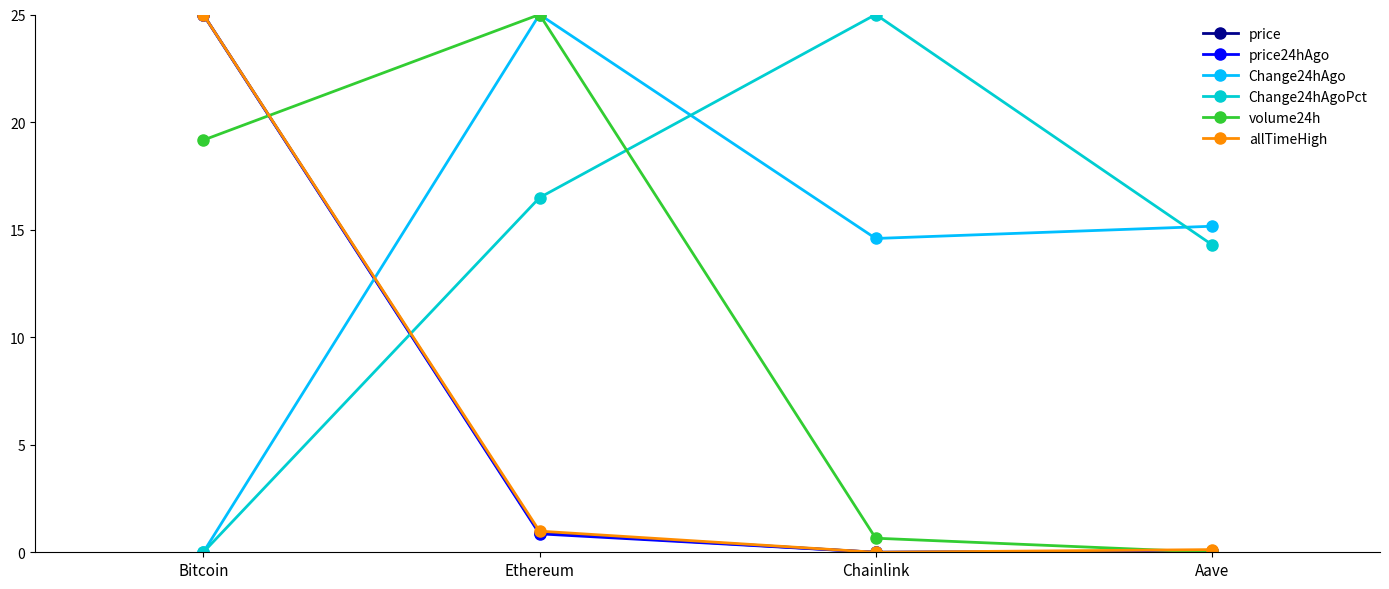

In Change24hAgo, how many points are higher than both neighbors (excluding endpoints)?

1